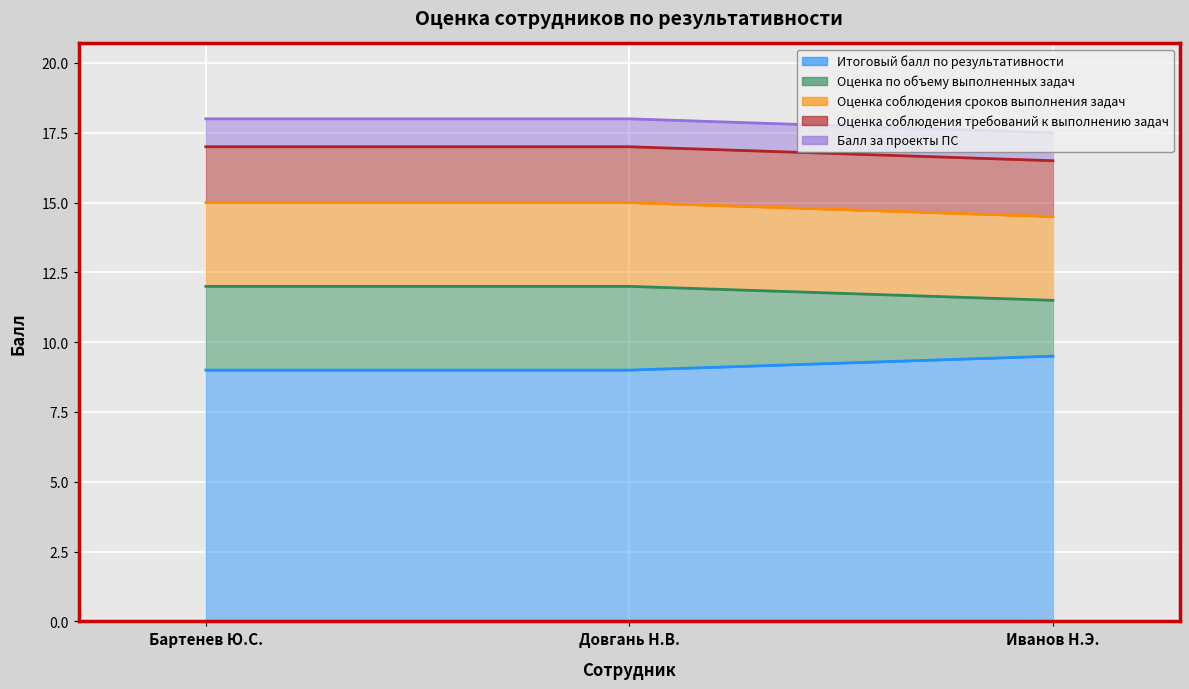

What is the total value across all series at Довгань Наталья Владимировна?

18.0